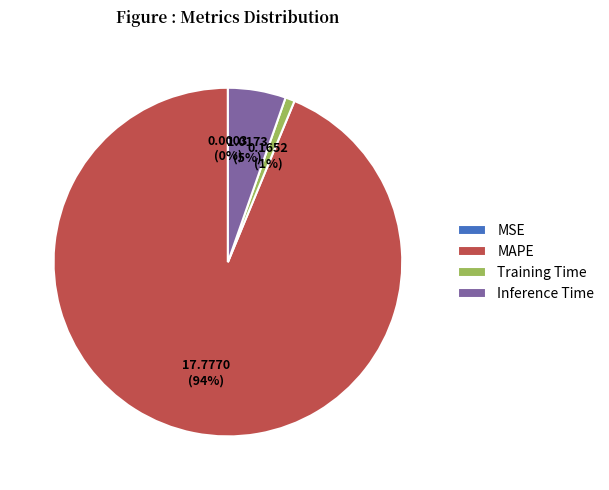

Which category accounts for the majority?

MAPE